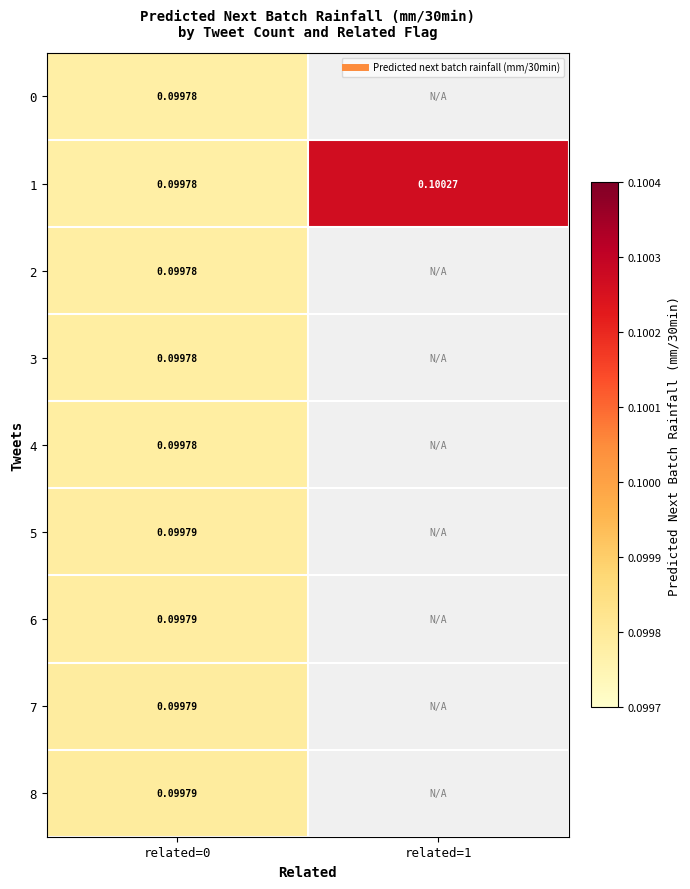

At related=1, list the series in order from smallest to largest.

0, 1, 2, 3, 4, 5, 6, 7, 8